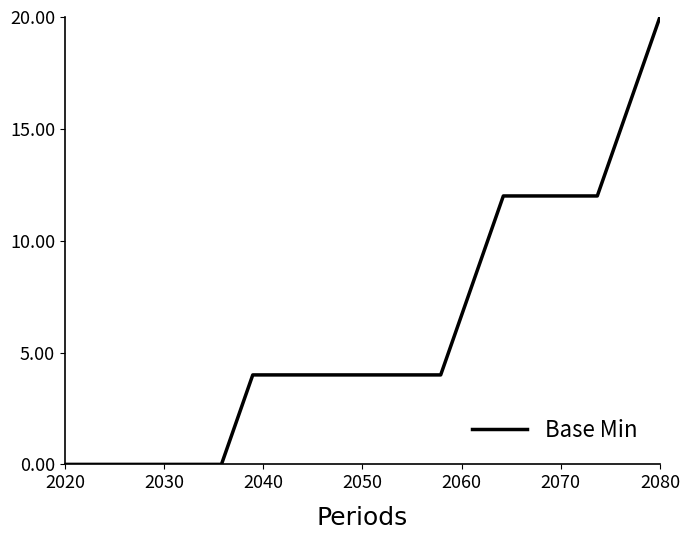

Does the chart have visible grid lines?

No